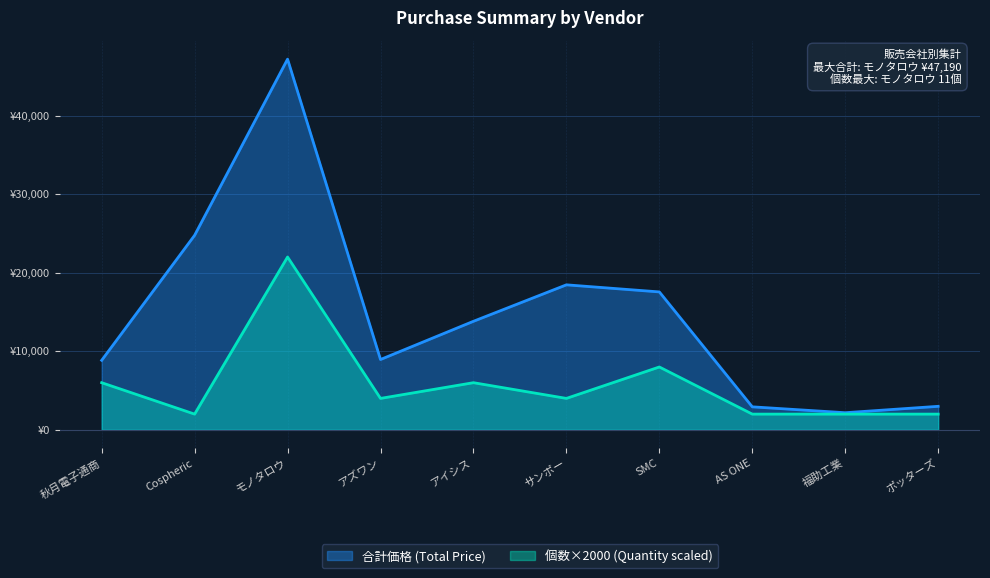

True or false: 個数 (Quantity) has more than 1 points higher than both neighbors.

True